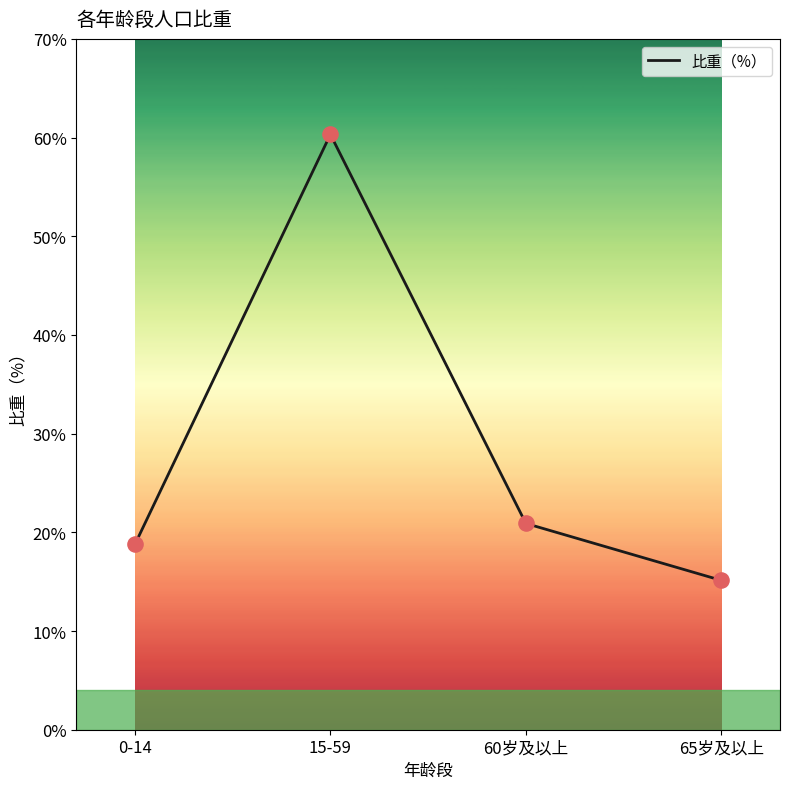

Approximately how many times larger is the value at 60岁及以上 compared to 65岁及以上?

1.4